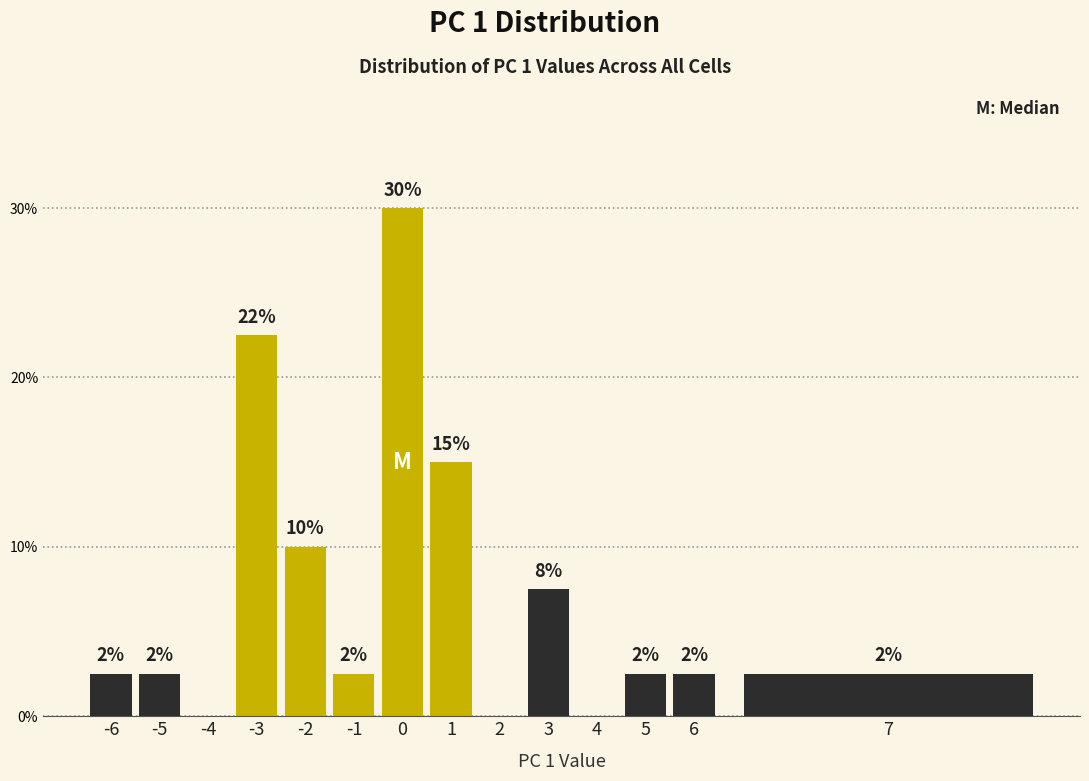

Are the bars horizontal?

No